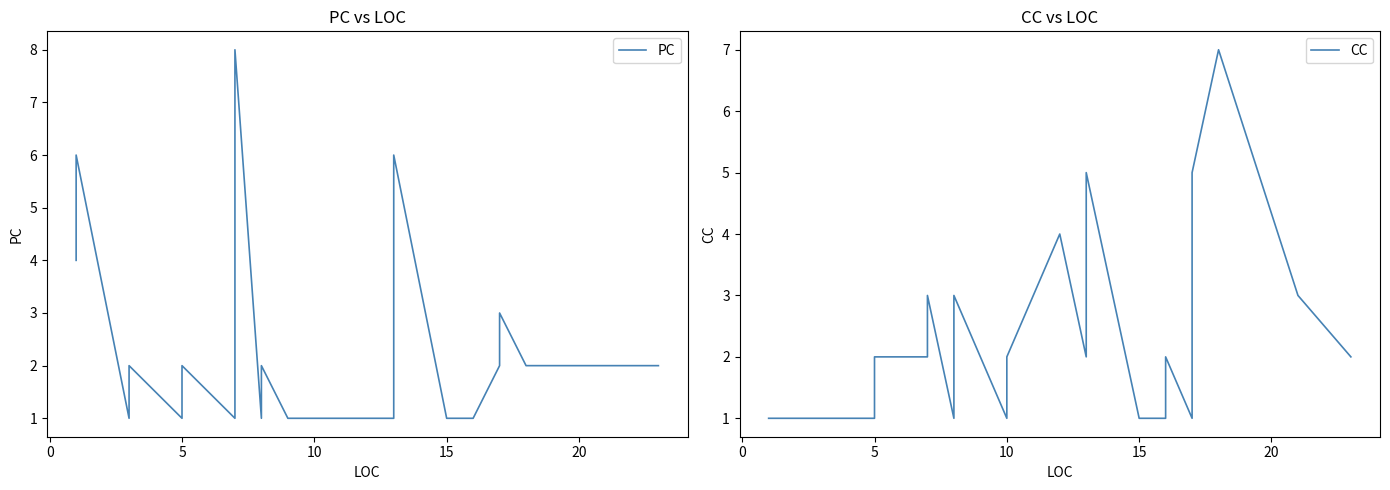

Count the number of categories in the chart.

40